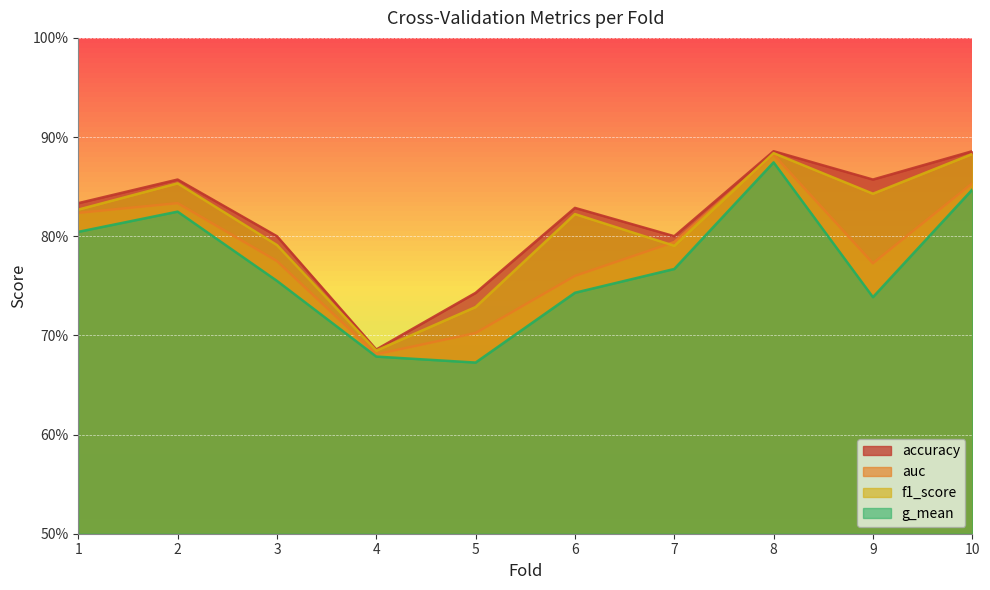

Reading left to right, list all the values displayed in this chart.

accuracy: 1=0.8	2=0.9	3=0.8	4=0.7	5=0.7	6=0.8	7=0.8	8=0.9	9=0.9	10=0.9
auc: 1=0.8	2=0.8	3=0.8	4=0.7	5=0.7	6=0.8	7=0.8	8=0.9	9=0.8	10=0.9
f1_score: 1=0.8	2=0.9	3=0.8	4=0.7	5=0.7	6=0.8	7=0.8	8=0.9	9=0.8	10=0.9
g_mean: 1=0.8	2=0.8	3=0.8	4=0.7	5=0.7	6=0.7	7=0.8	8=0.9	9=0.7	10=0.8